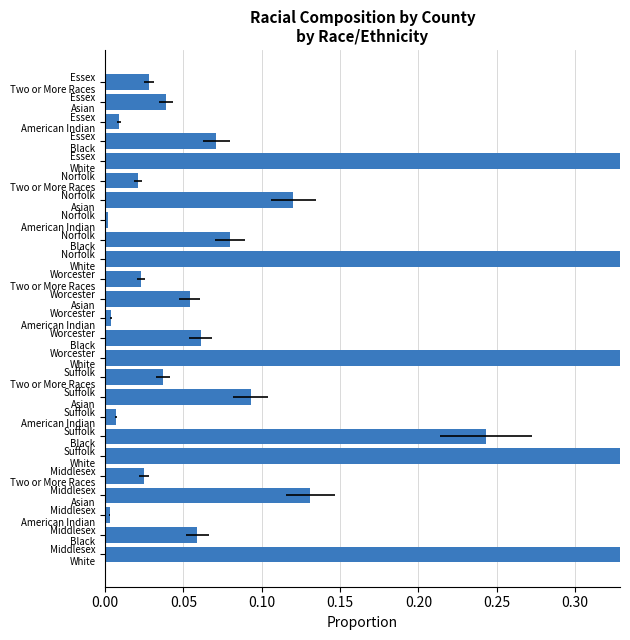

What is the sum of the values at Essex Two or More Races and Norfolk Black?

0.1